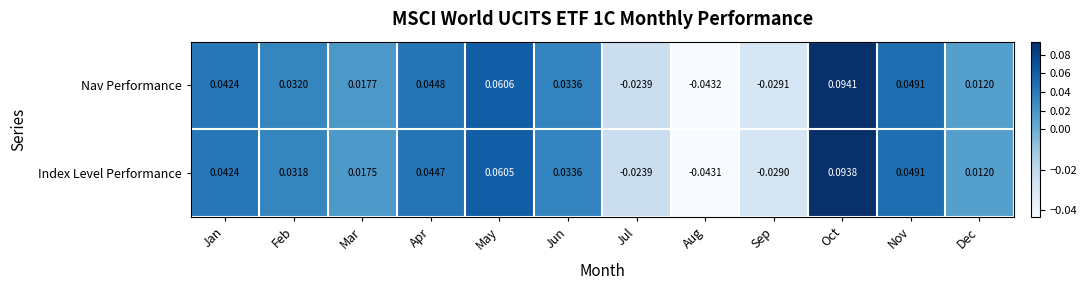

Which series has the largest range (max minus min)?

Nav Performance